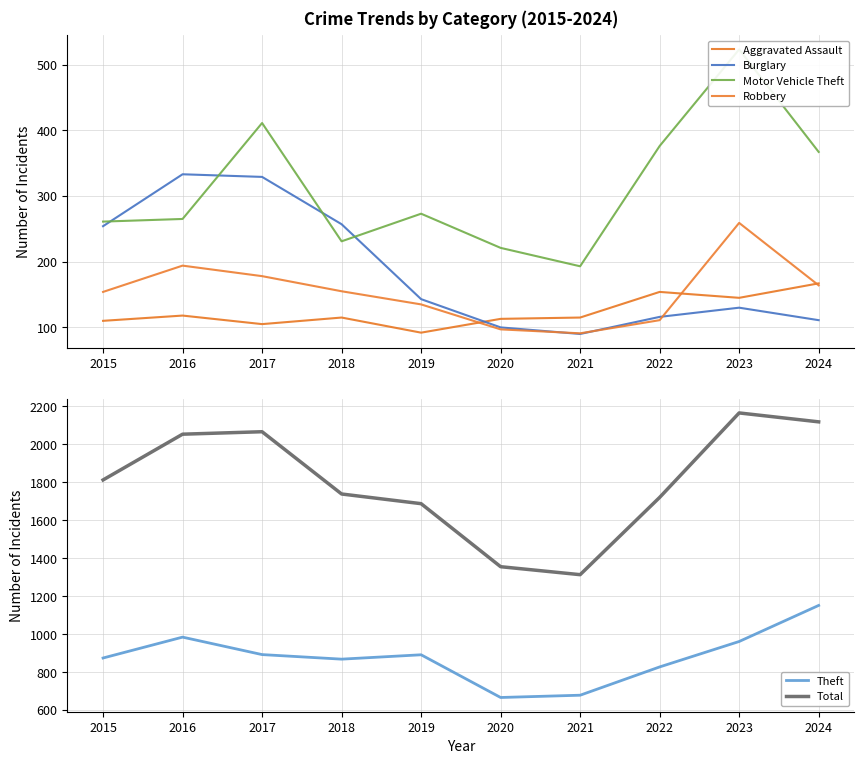

Which series has the largest range (max minus min)?

Total